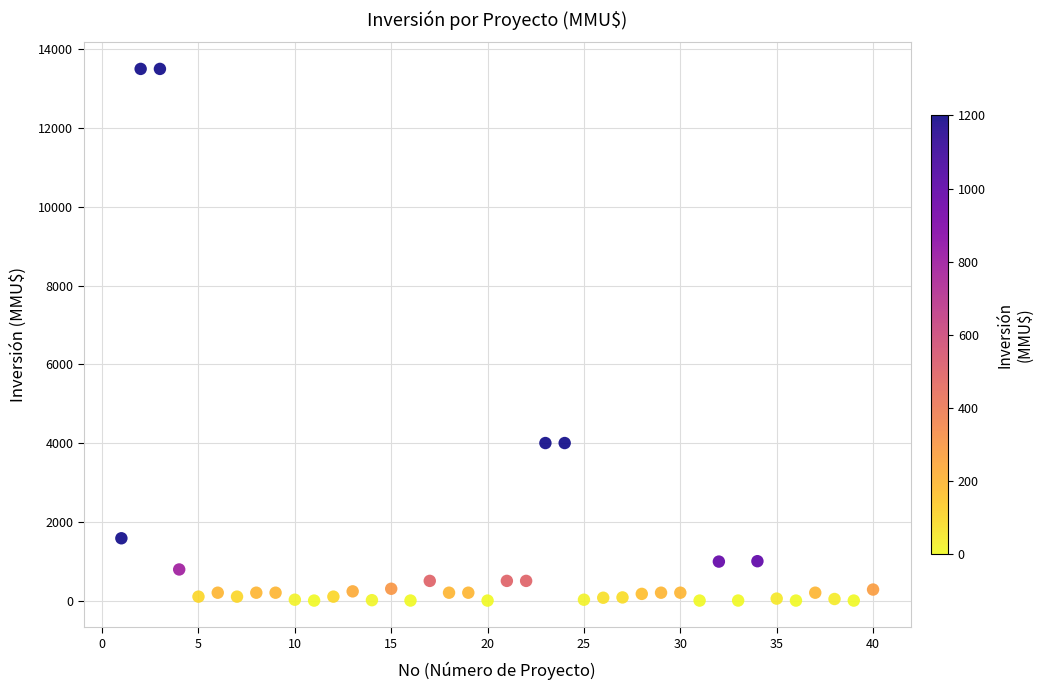

What is the range of Y values (max minus min)?

13500